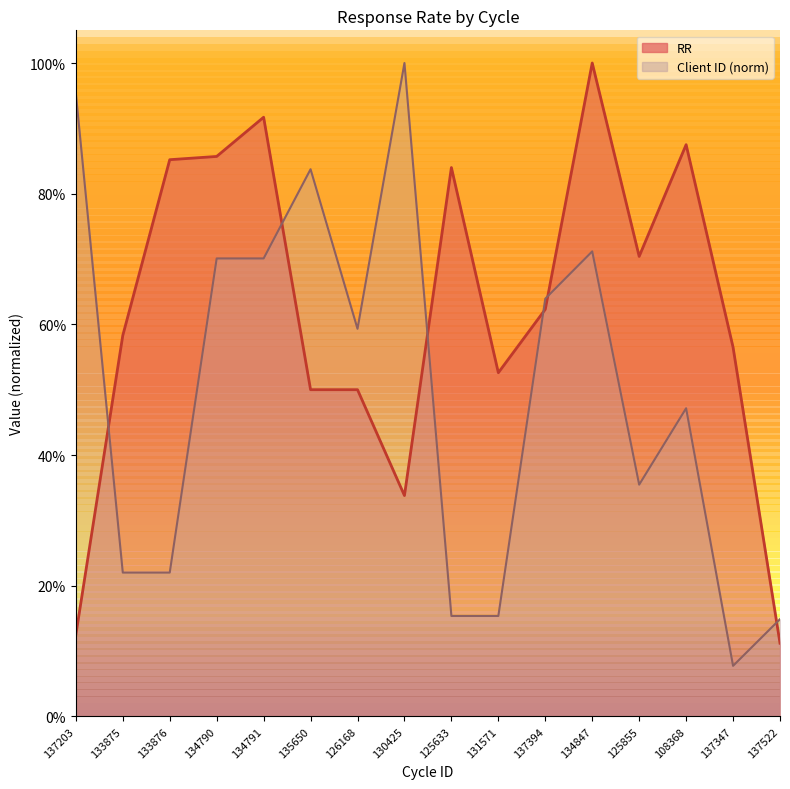

What is the difference between the second highest and second lowest values in the RR series?

0.8